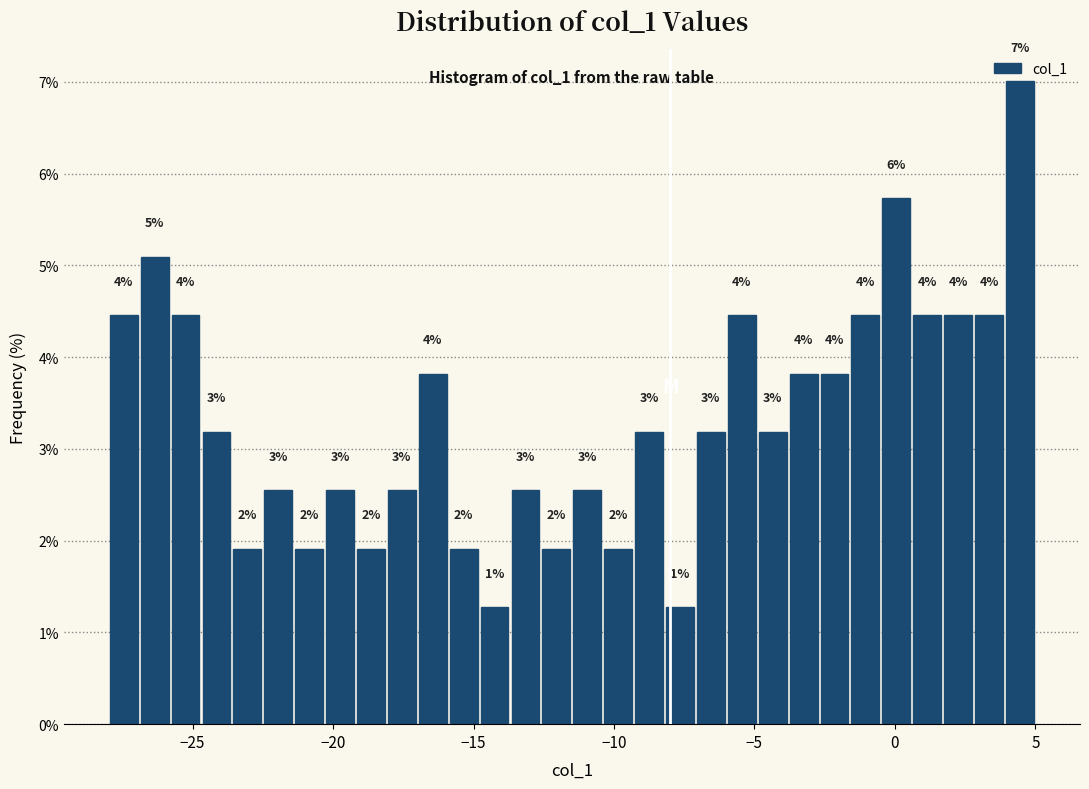

Around what value on the x-axis is the tallest bar? Give the approximate position of its centre, as read against the axis.

4.5